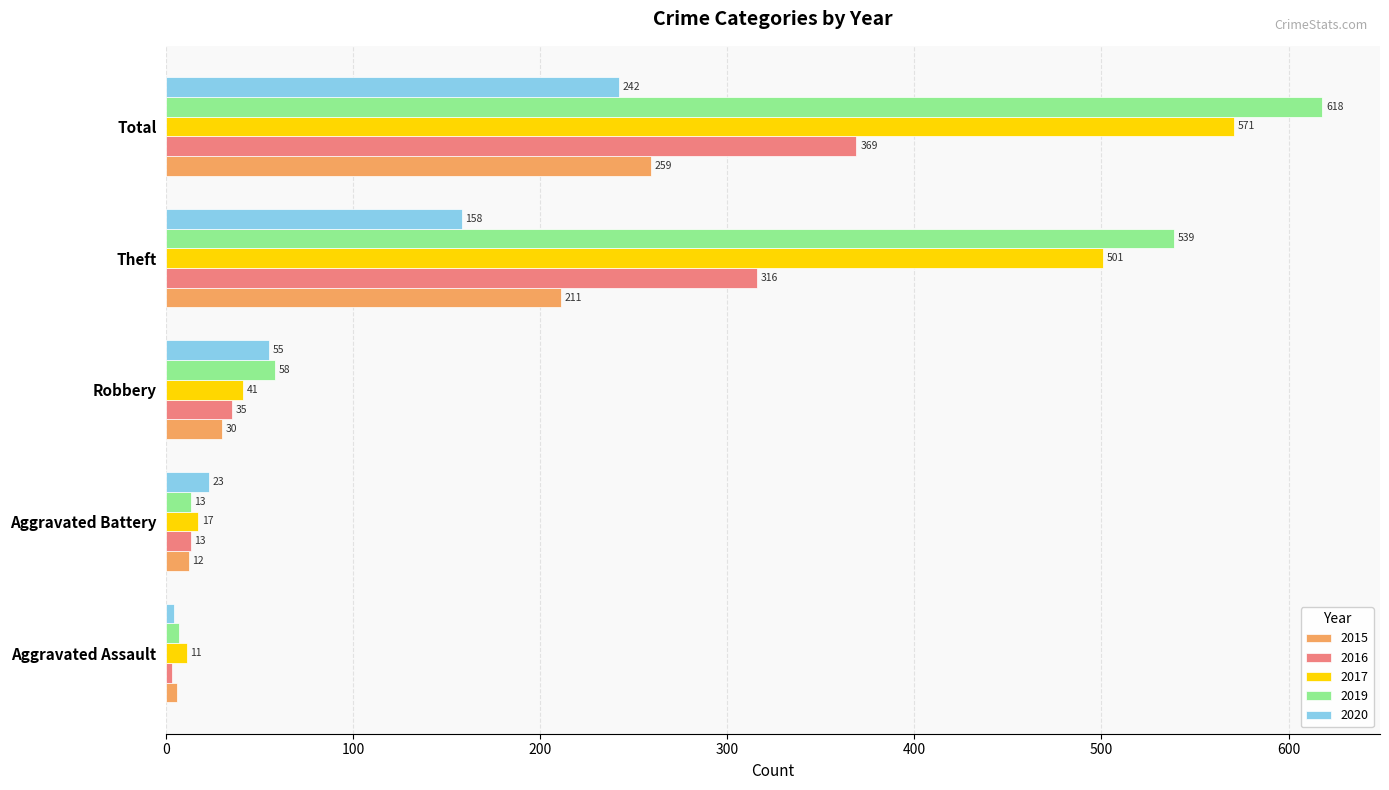

The 2019 series shows 7 at Aggravated Assault. True or false?

True